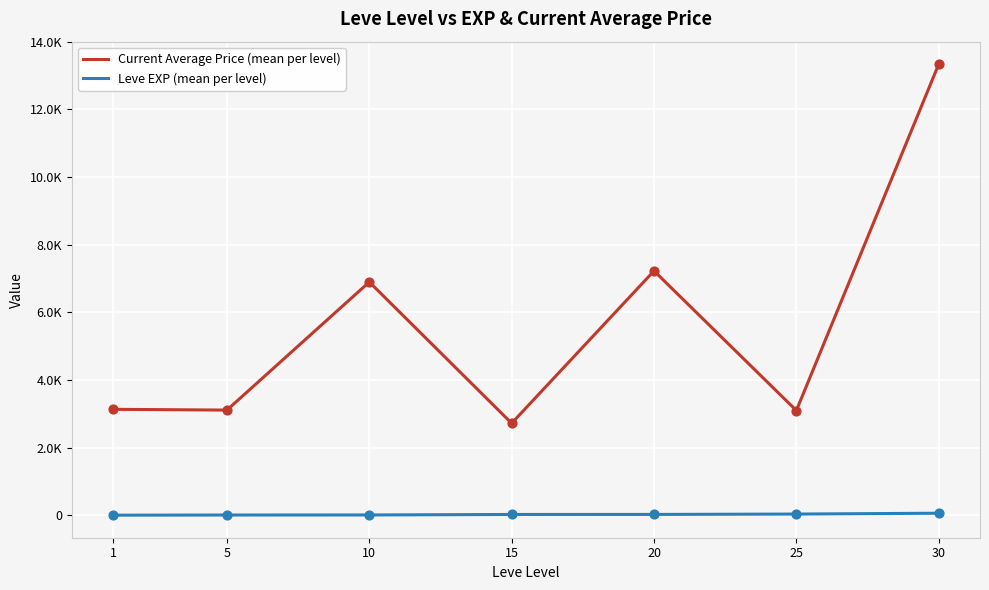

Which series has the largest total across all categories?

Current Average Price (mean per level)